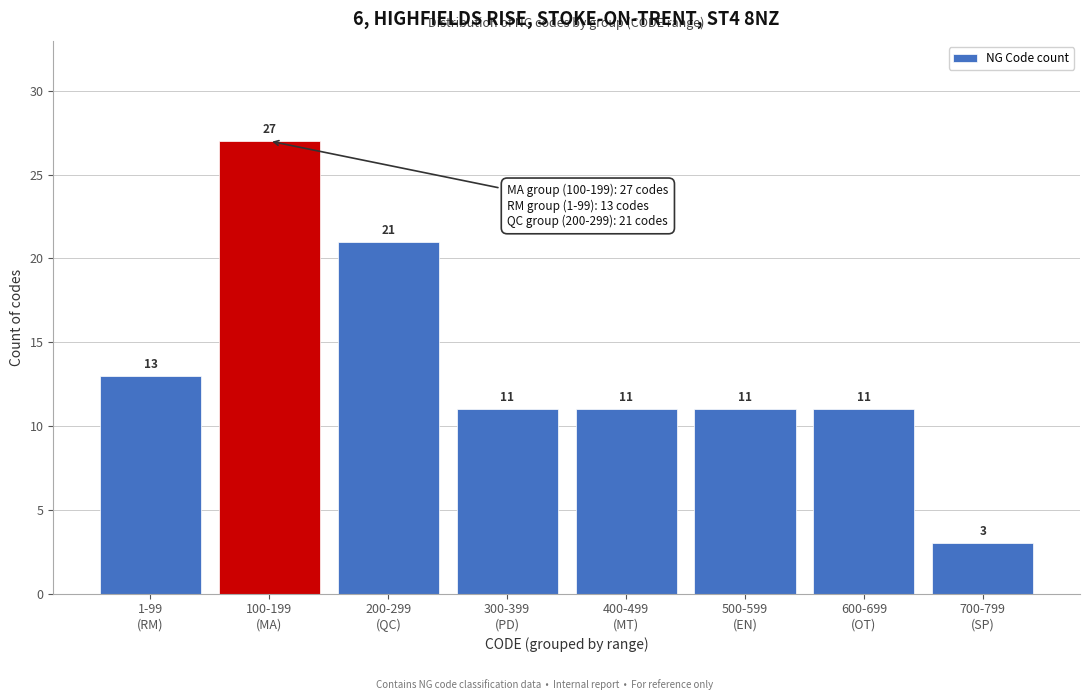

Reading left to right, what are all the values shown in this chart?

13	27	21	11	11	11	11	3